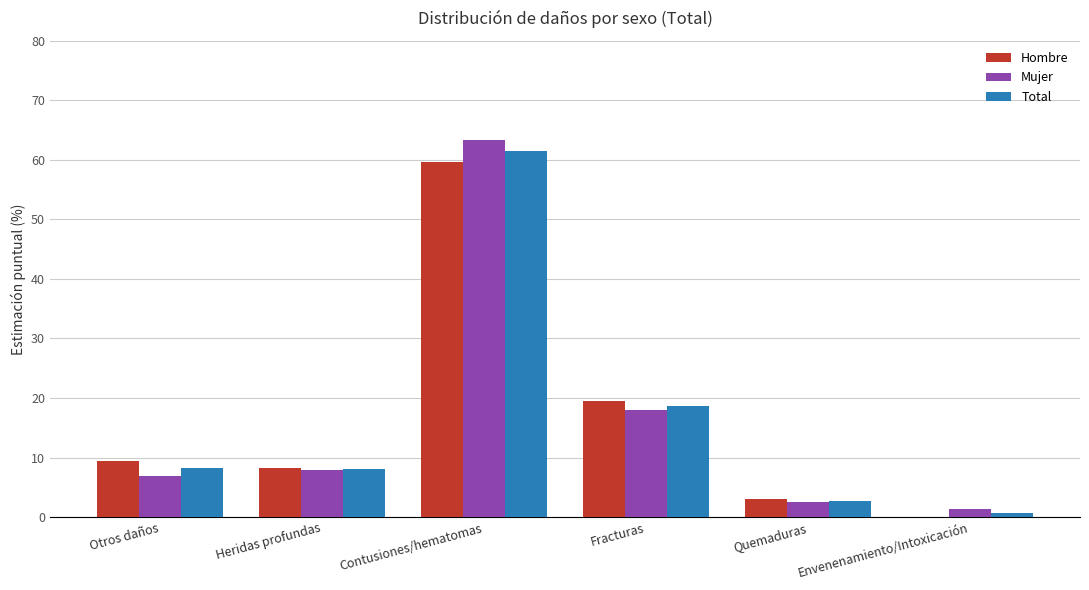

Are the bars grouped side by side (vs. stacked)?

Yes